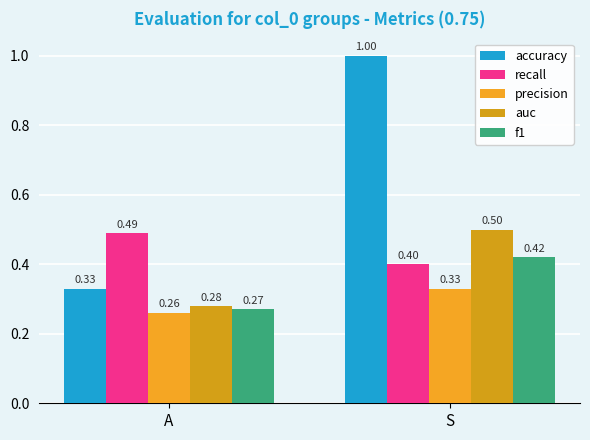

What is the minimum value shown in the chart?

0.3